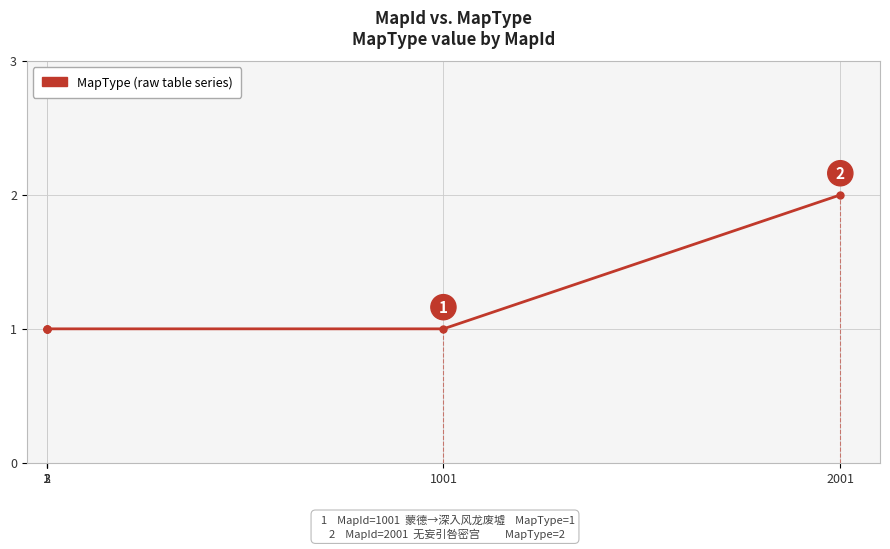

The chart shows a value of 2 at 2001. True or false?

True